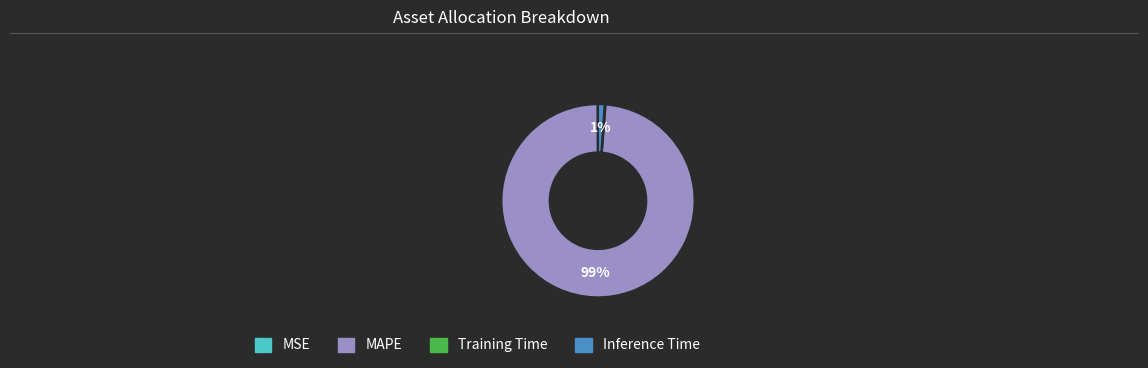

Do Inference Time and MAPE together represent more than half of the pie?

Yes